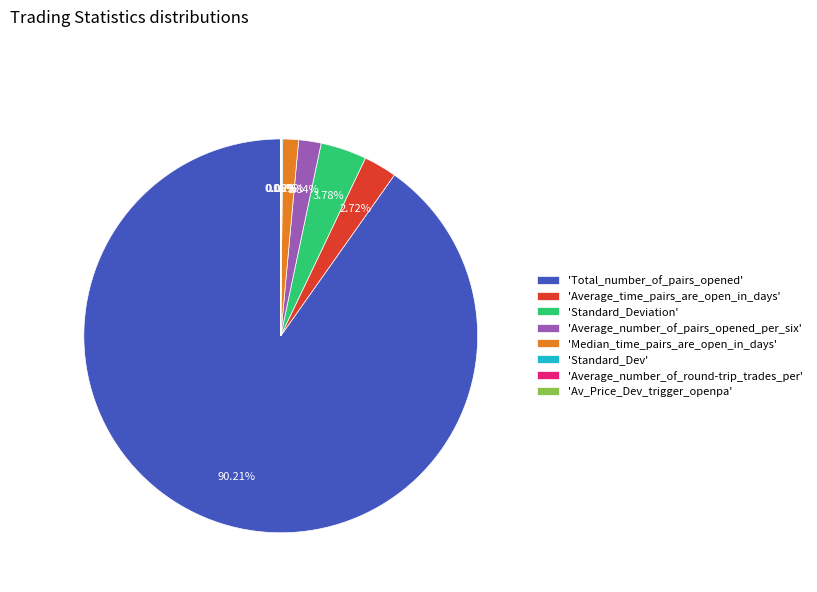

Does any single category account for the majority?

Yes